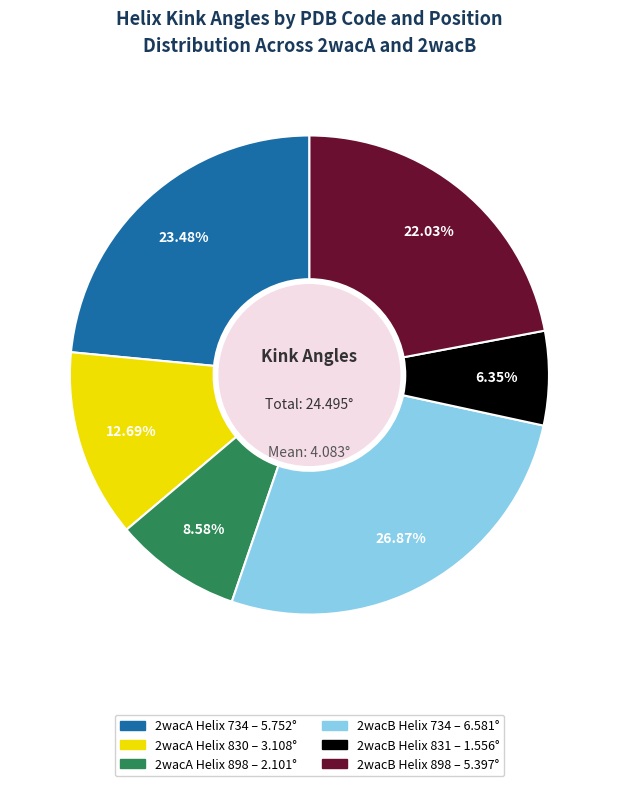

What is the total percentage of 2wacB Helix 898 and 2wacB Helix 831?

28.4%